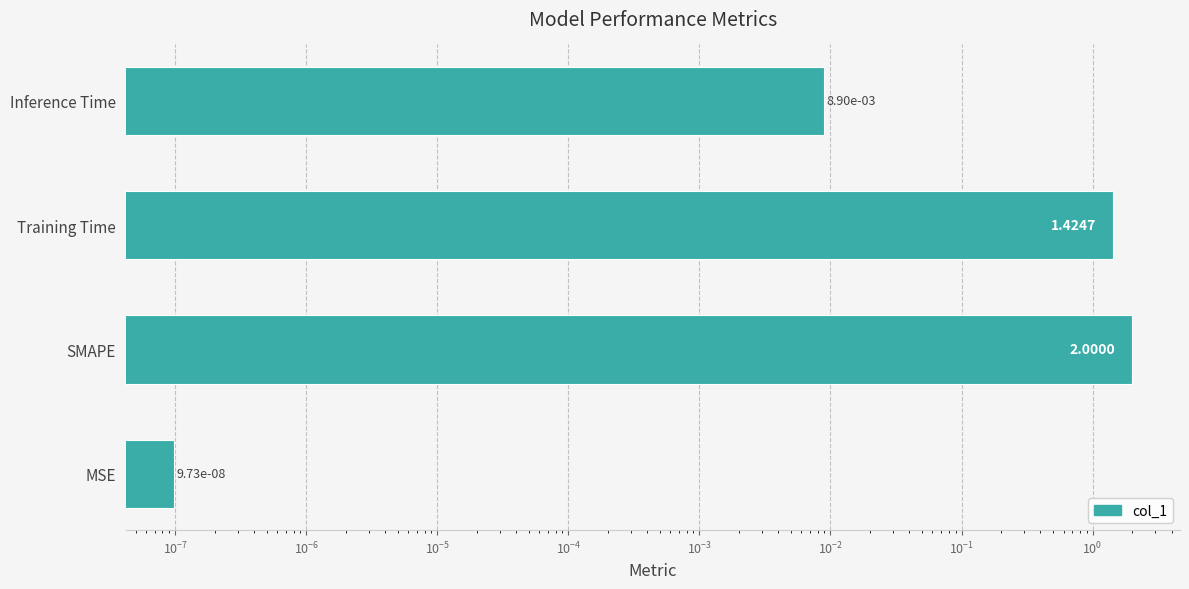

Does the chart contain any negative values?

No